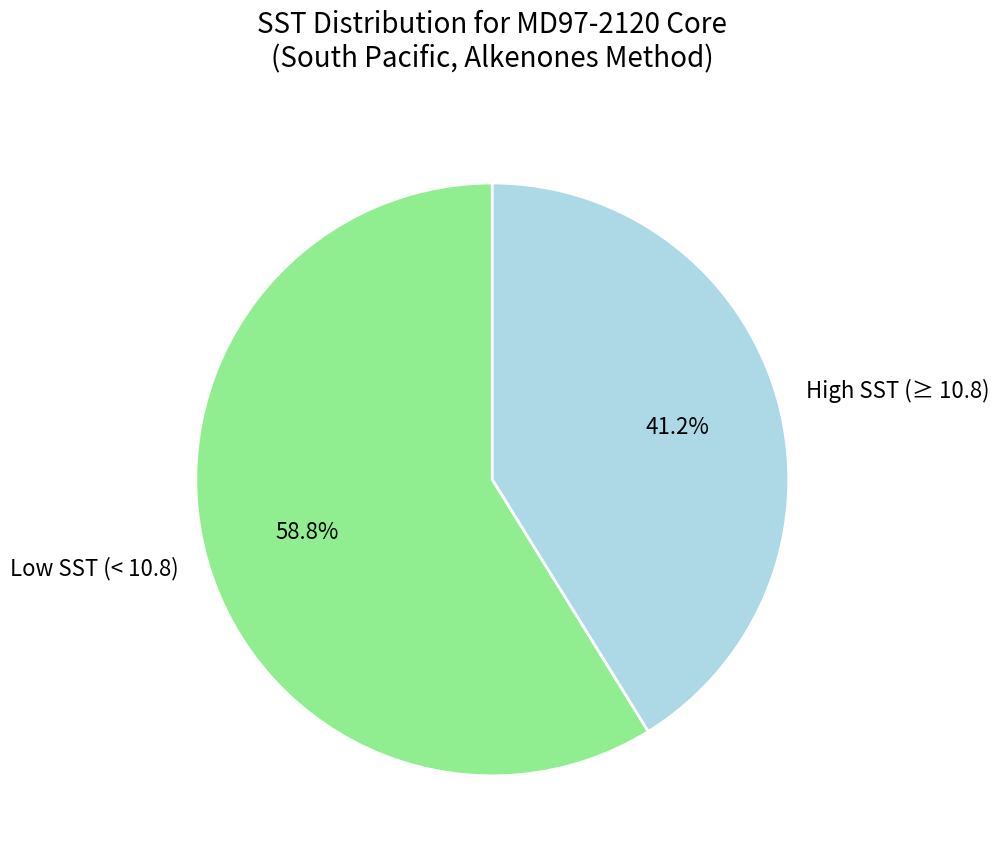

Which slice is the largest?

Low SST (< 10.8)